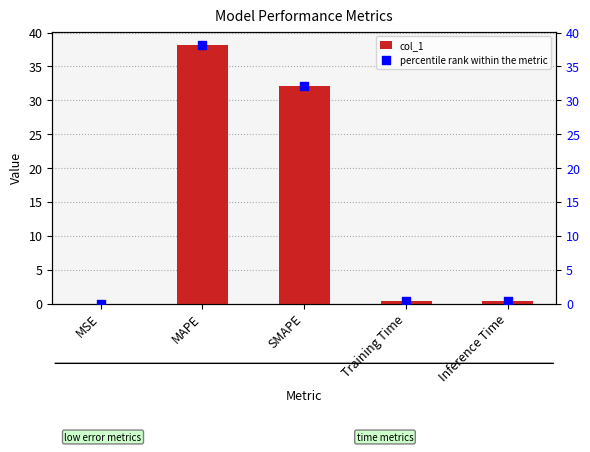

Which series contains the lowest Y value?

percentile rank within the metric